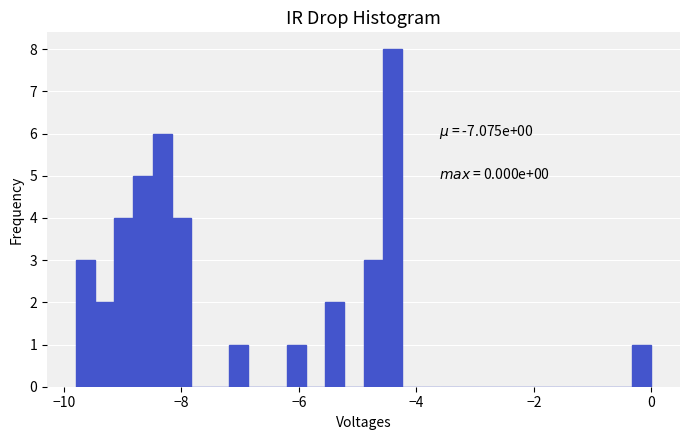

Read against the x-axis, roughly where is the centre of the tallest bar?

-4.4